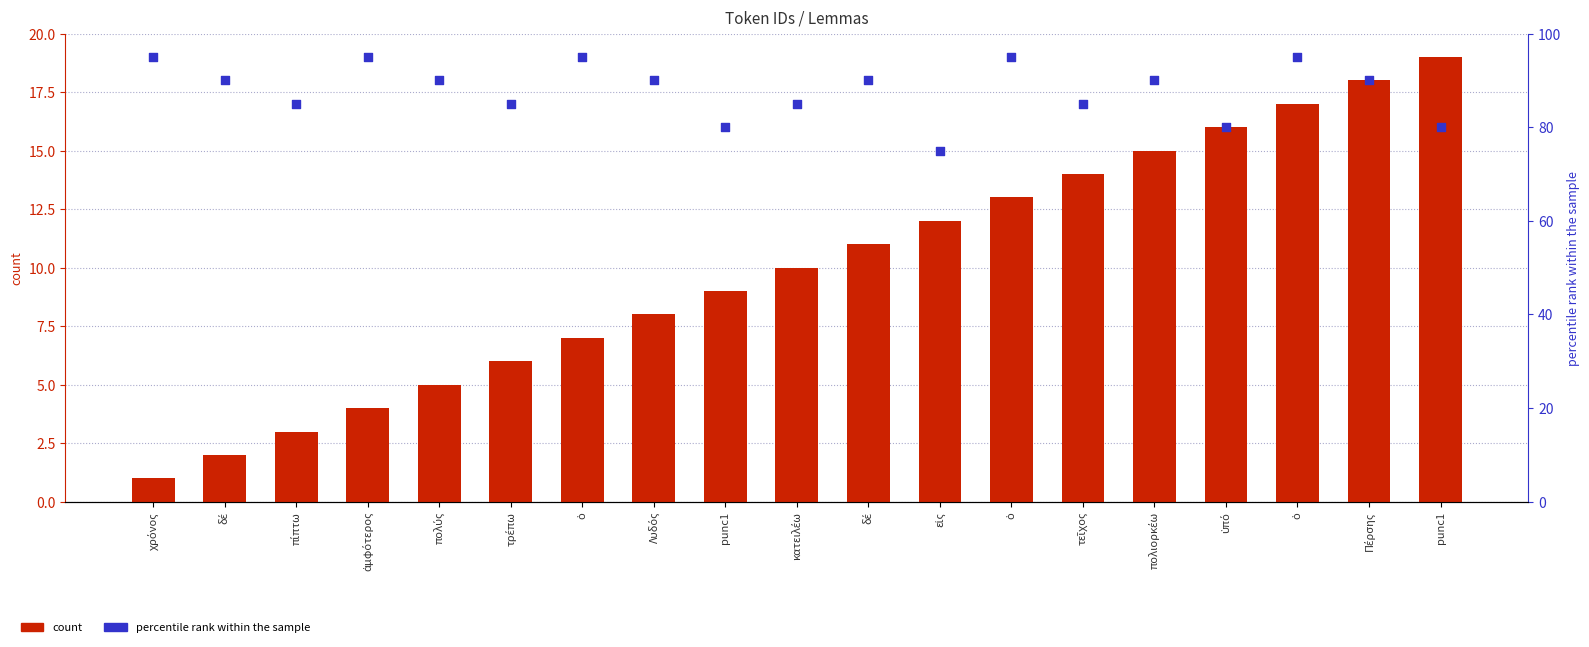

Which series reaches the minimum Y coordinate?

count